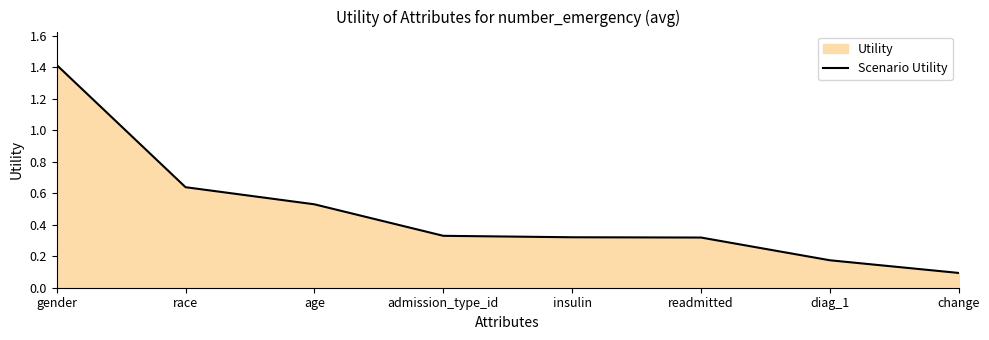

True or false: the data shows 1.1 at race.

False